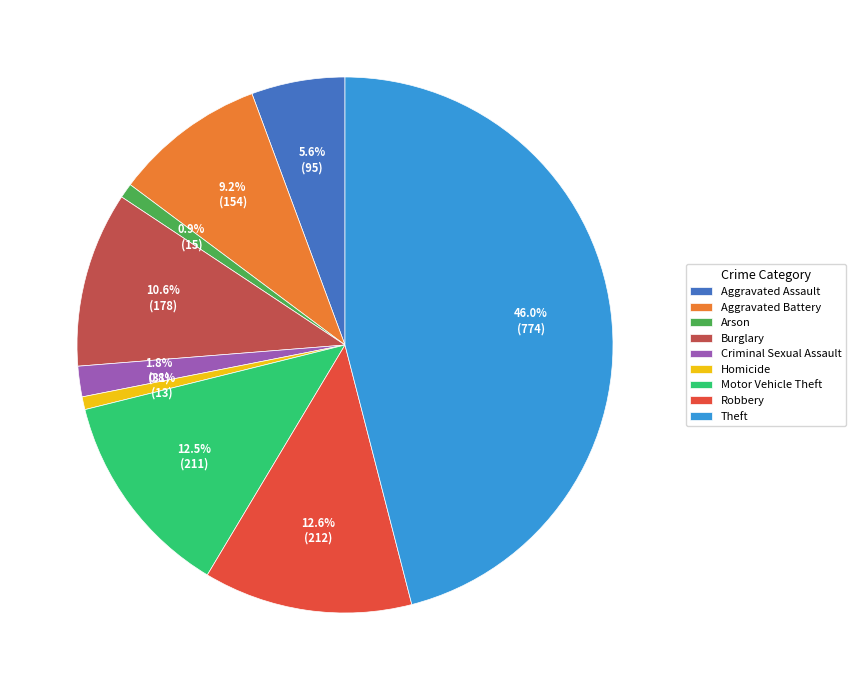

The Homicide slice represents 1% of the pie. True or false?

True